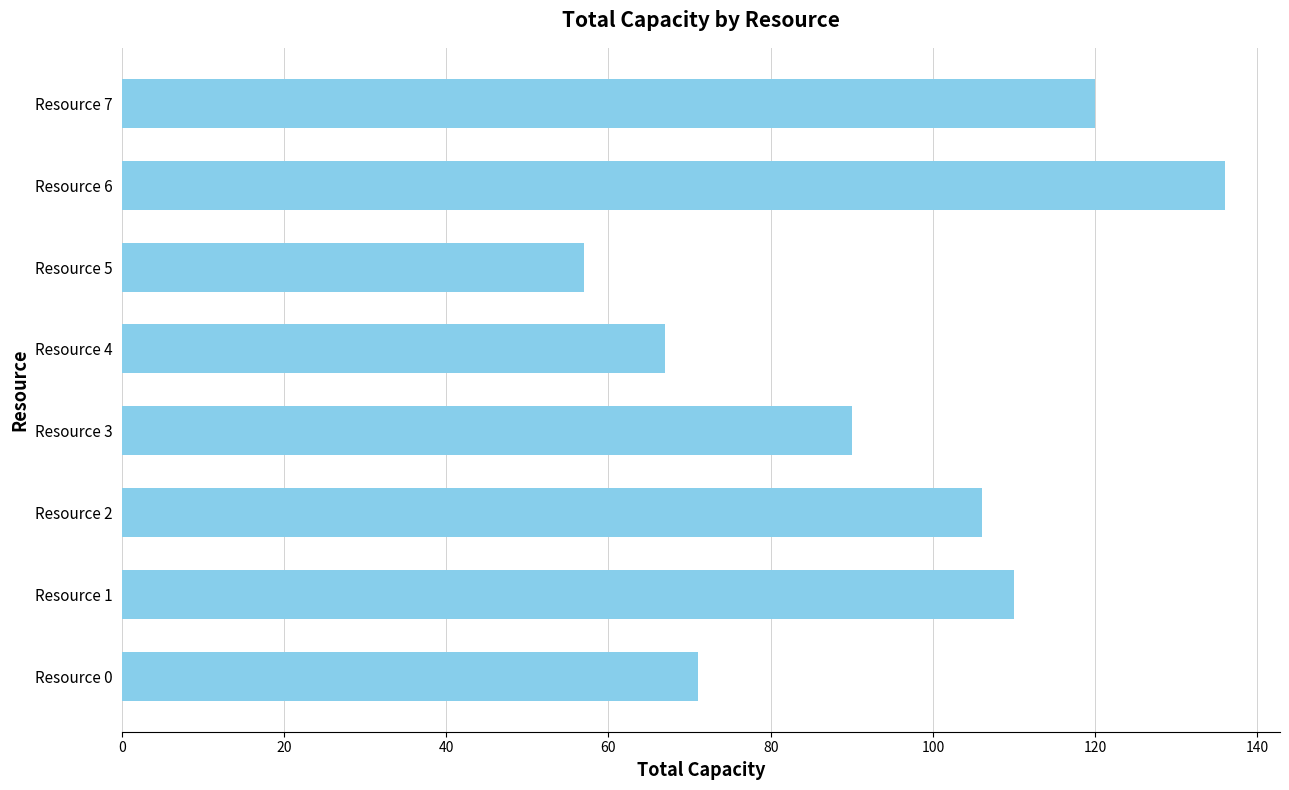

The chart shows a value of 57 at Resource 5. True or false?

True